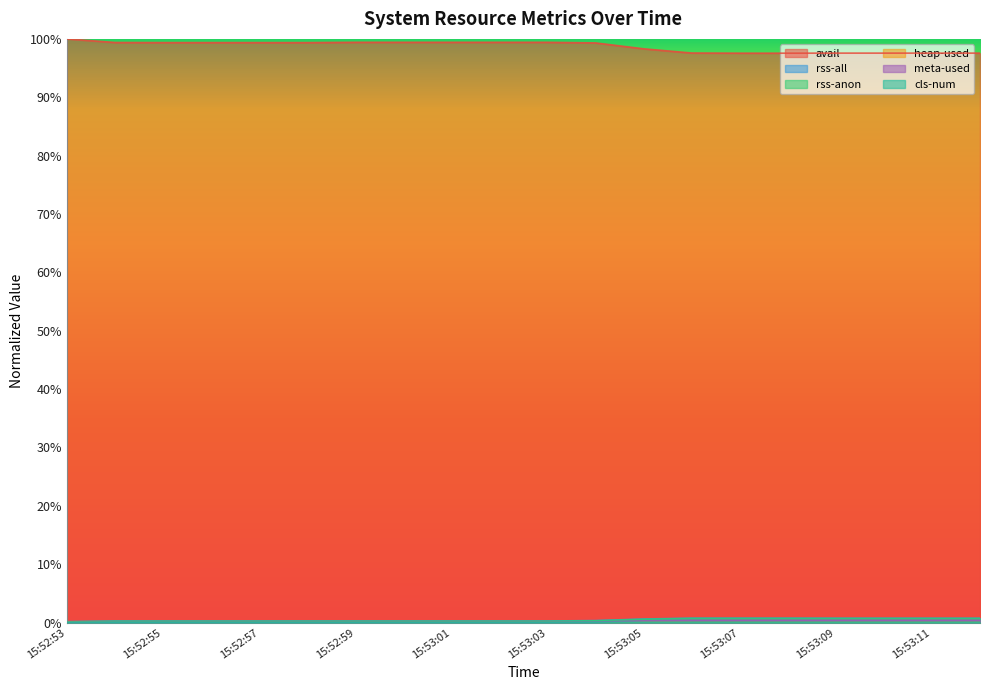

What is the label of the 3rd point from the right?

15:53:10